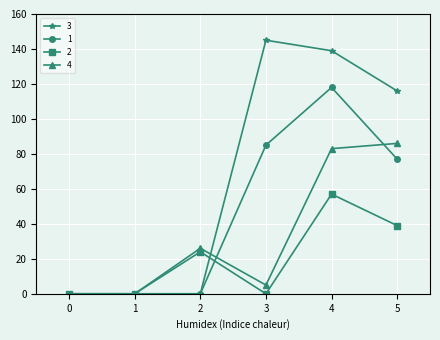

At how many categories does at least one series exceed 22?

4